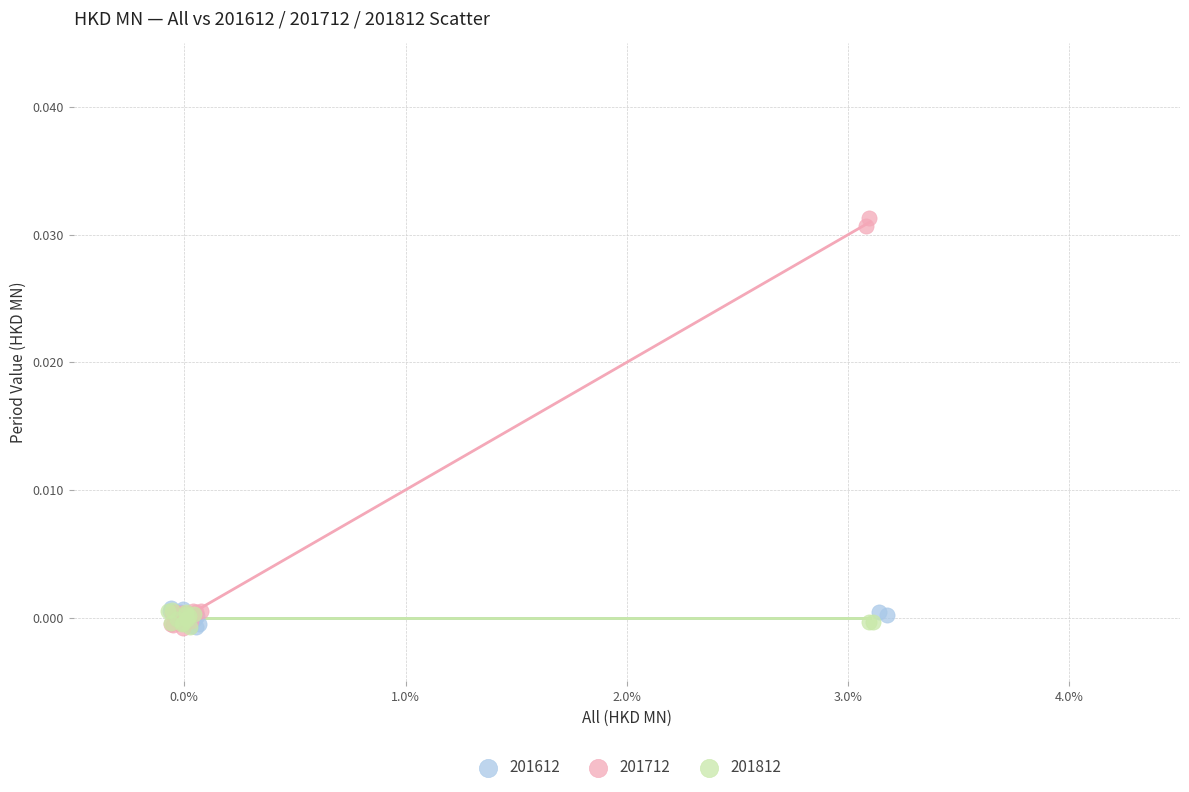

Which series has the largest Y range (max minus min)?

201712